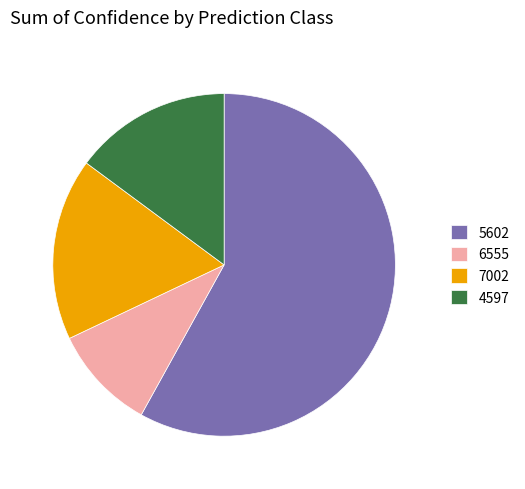

Does 6555 account for over 50% of the chart?

No